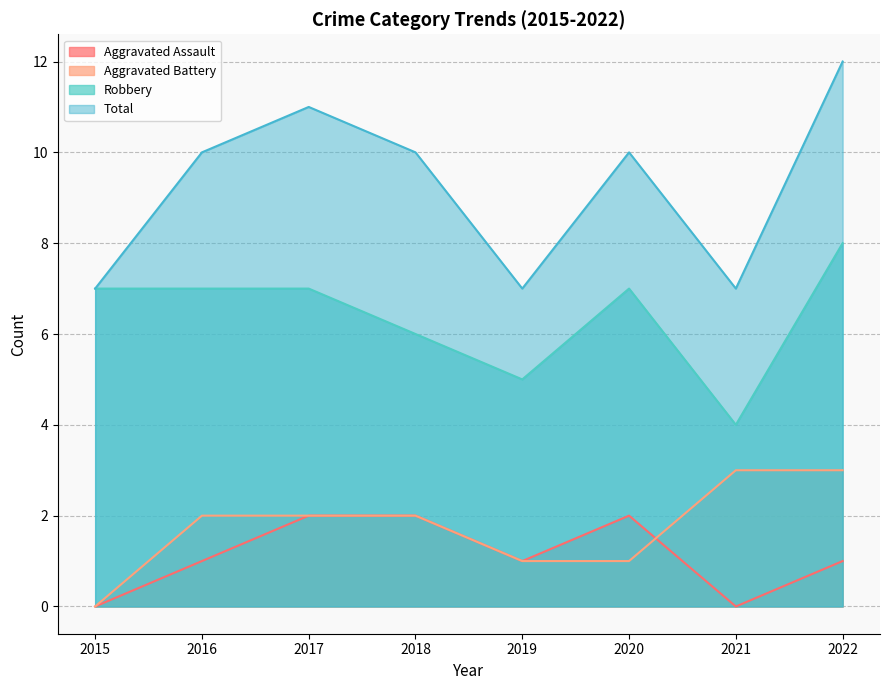

Reading right to left, transcribe all the data shown in this chart.

Aggravated Assault: 2022=1	2021=0	2020=2	2019=1	2018=2	2017=2	2016=1	2015=0
Aggravated Battery: 2022=3	2021=3	2020=1	2019=1	2018=2	2017=2	2016=2	2015=0
Robbery: 2022=8	2021=4	2020=7	2019=5	2018=6	2017=7	2016=7	2015=7
Total: 2022=12	2021=7	2020=10	2019=7	2018=10	2017=11	2016=10	2015=7